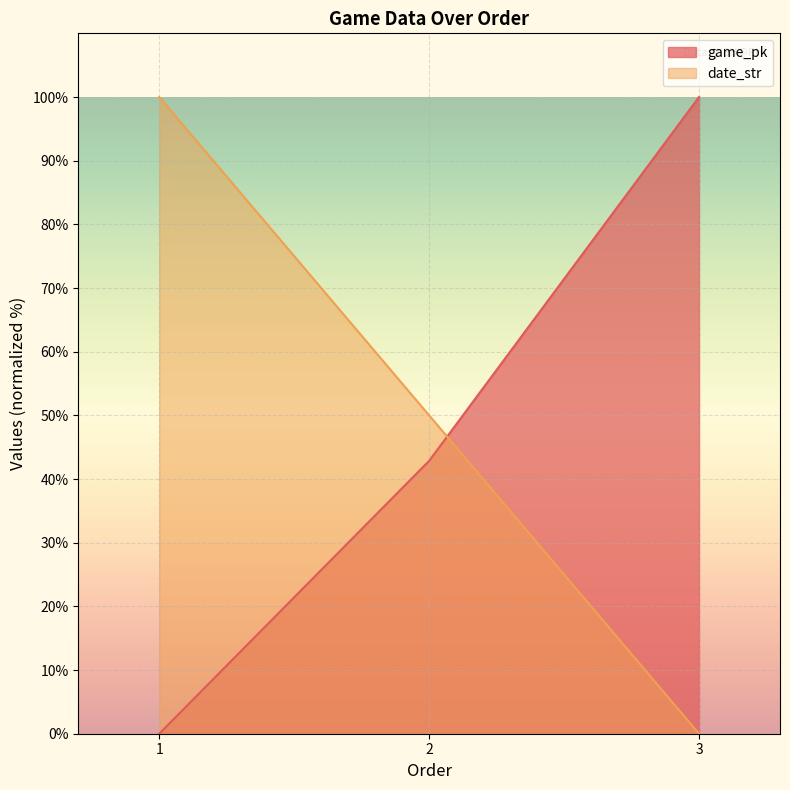

Where is game_pk nearest to the value 49?

2